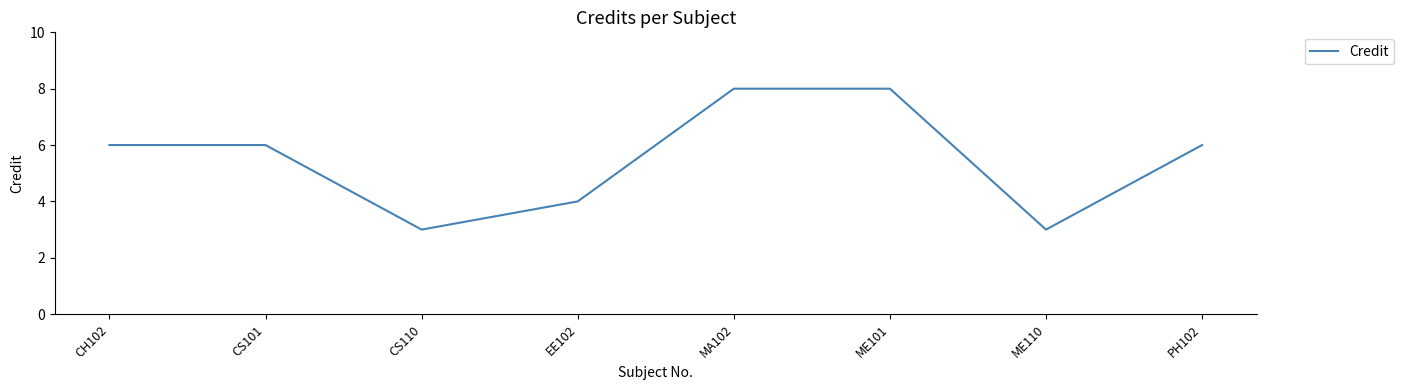

How many lines are shown in the chart?

1